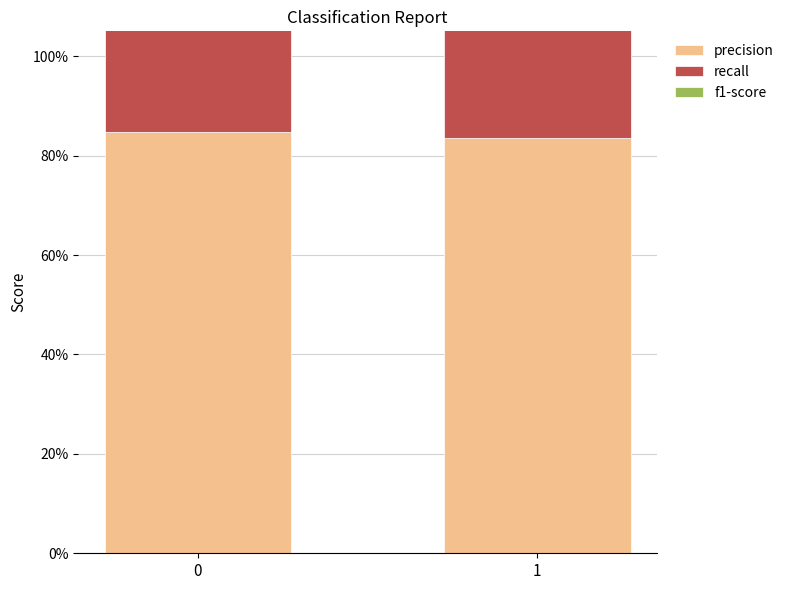

At how many categories does at least one series exceed 0?

2